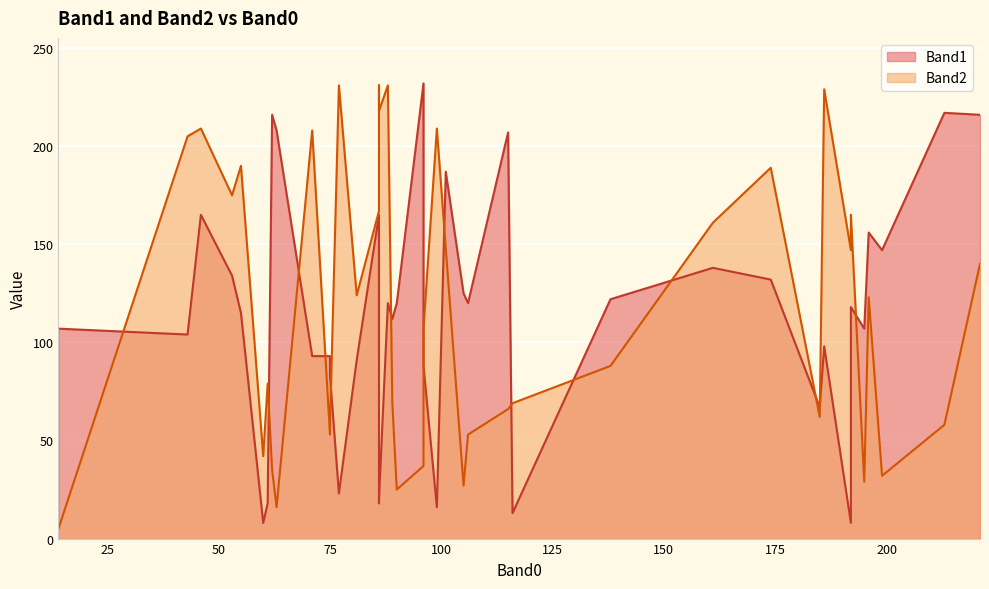

Rank the categories by Band1 value from lowest to highest.

192, 60, 116, 99, 61, 86, 86, 77, 185, 75, 96, 81, 71, 75, 186, 43, 195, 14, 89, 55, 192, 106, 90, 88, 138, 105, 174, 53, 161, 199, 196, 46, 86, 101, 115, 63, 221, 62, 213, 96